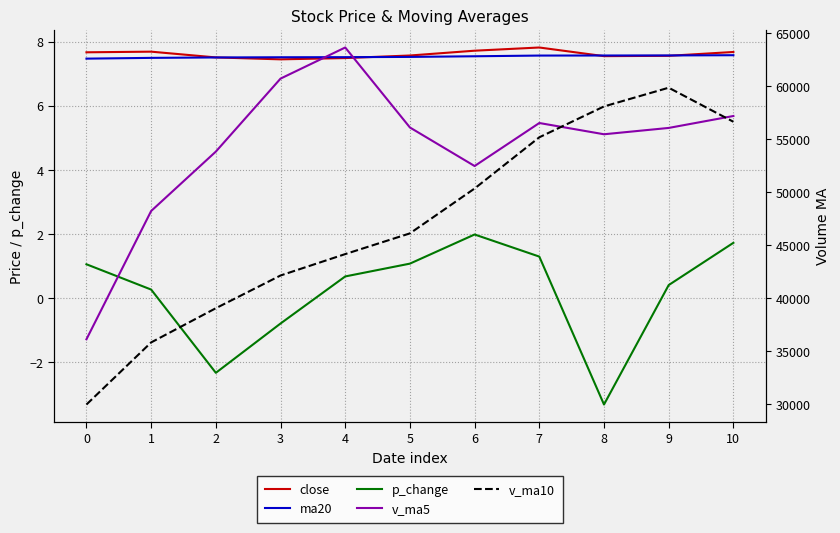

What is the difference between the maximum and second lowest values in the v_ma5 series?

15426.1